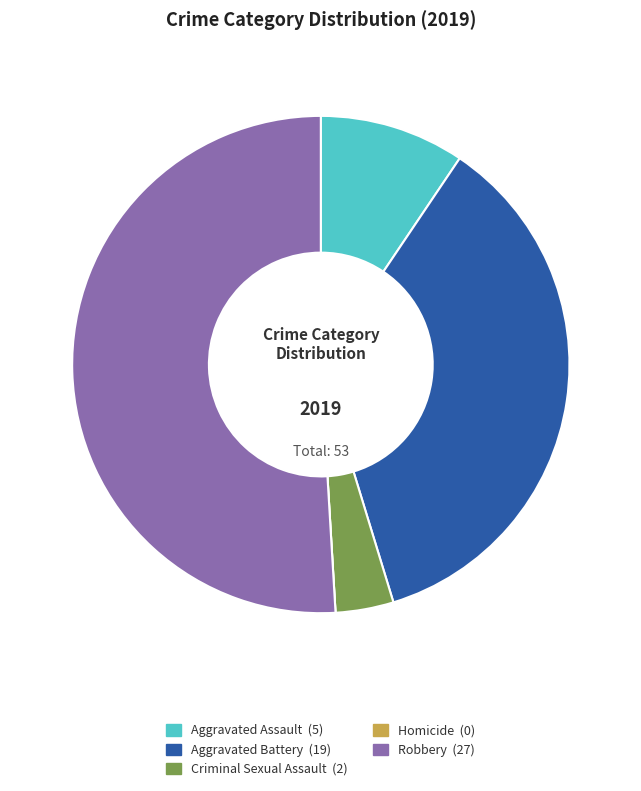

Is the sum of Aggravated Battery and Robbery greater than half?

Yes